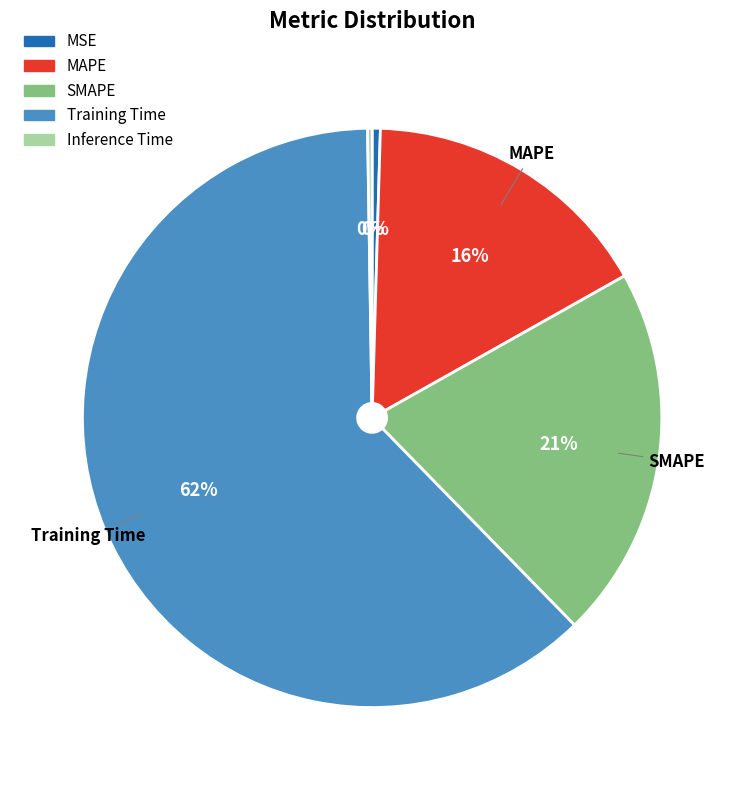

The SMAPE slice represents 12% of the pie. True or false?

False